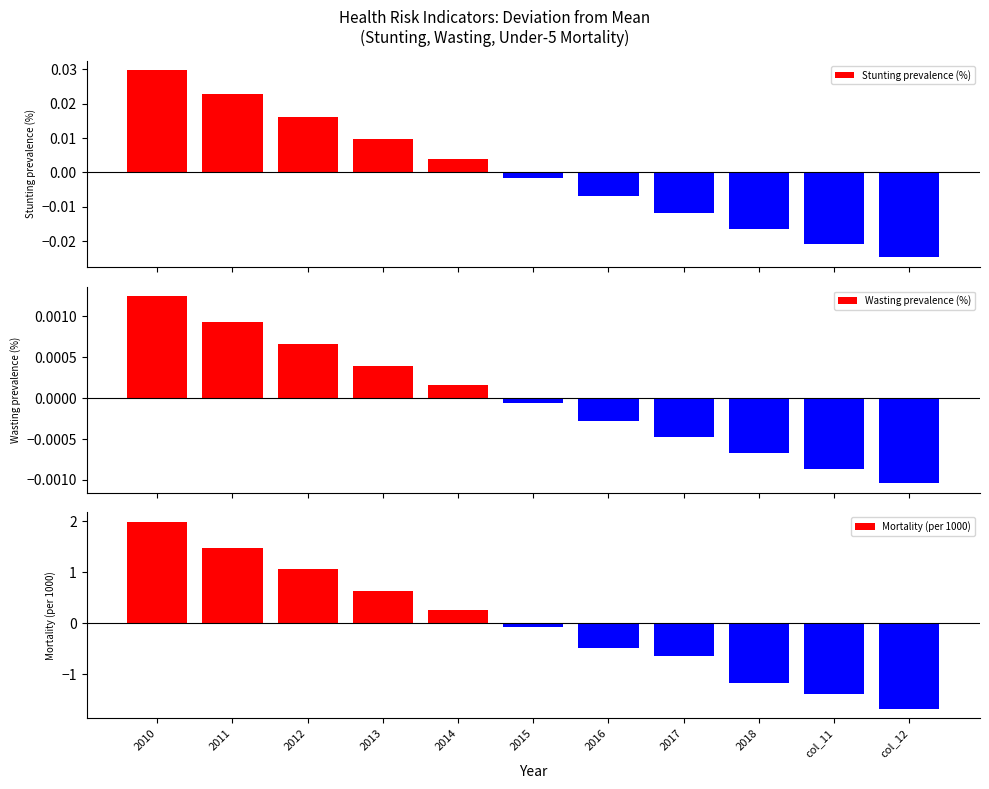

At which label does Stunting prevalence (%) reach its minimum?

col_12